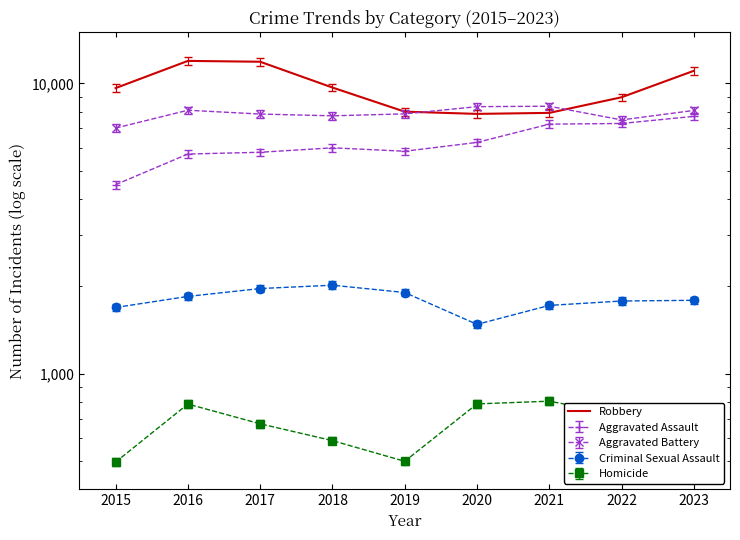

At which label does the data first exceed 9638?

2016